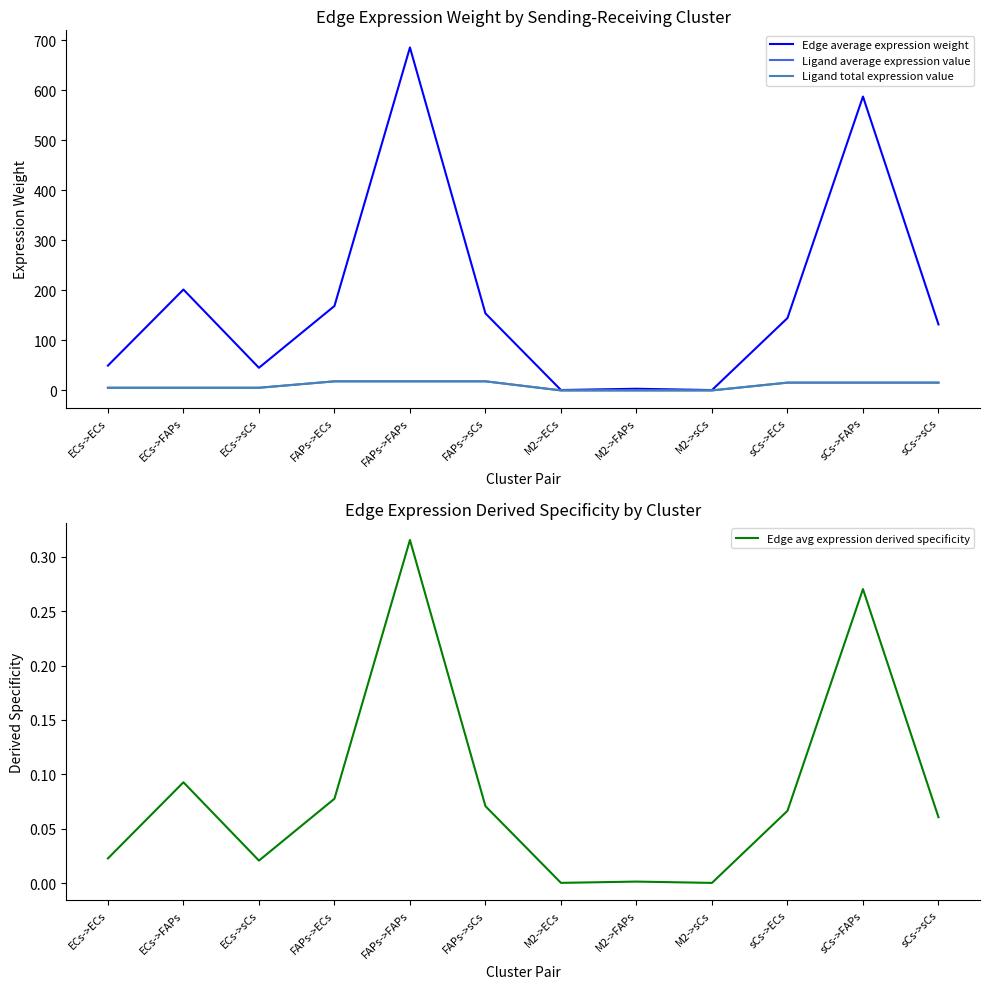

What is the total value across all series at M2->ECs?

1.0